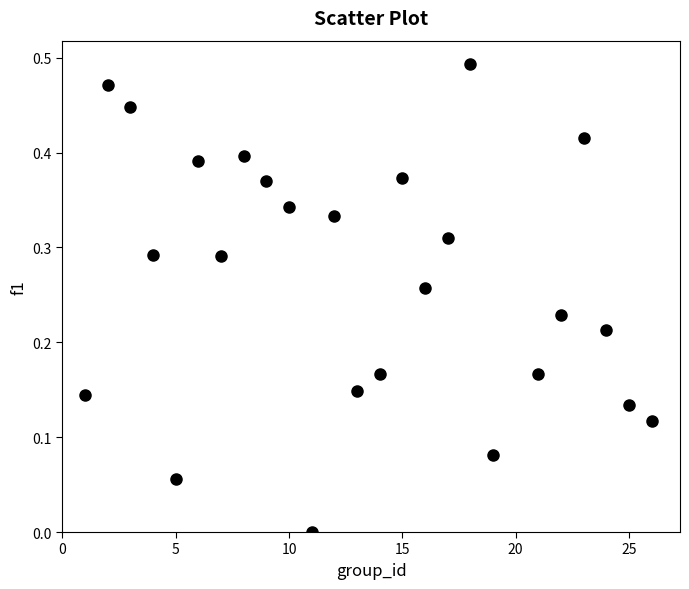

What is the range of X values (max minus min)?

25.0